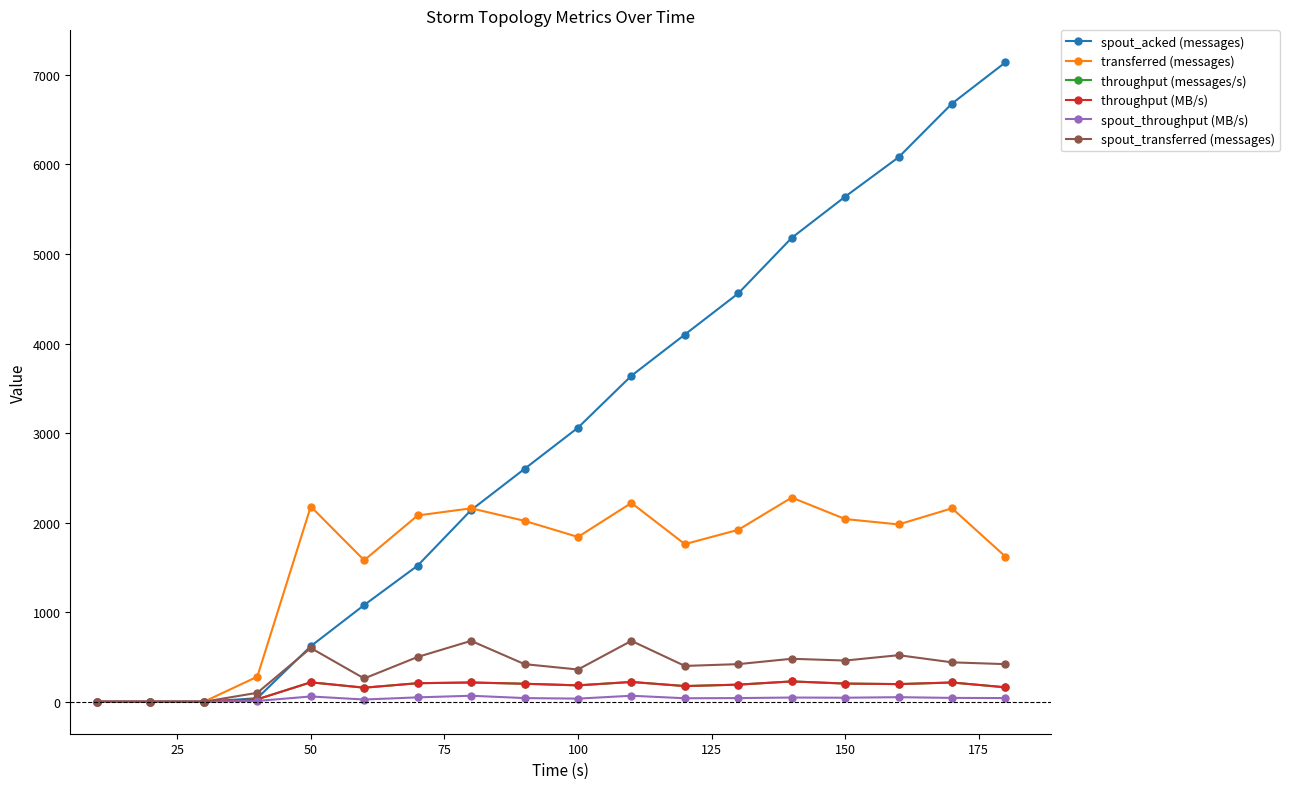

What is the sum of all spout_transferred (messages) values?

6740